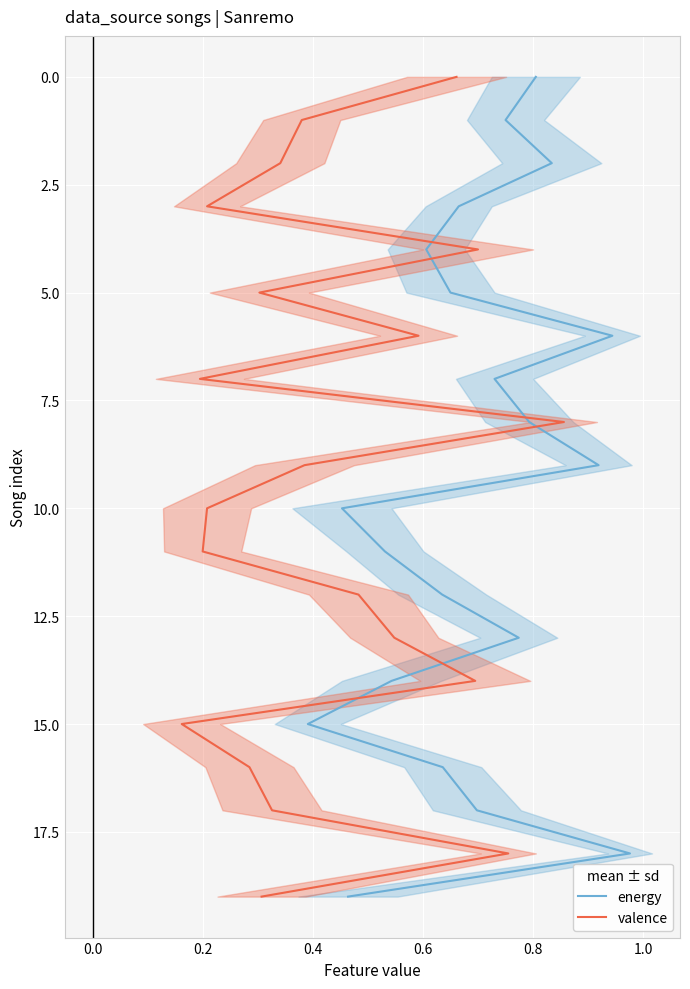

The value of valence at 16 is 5. True or false?

False